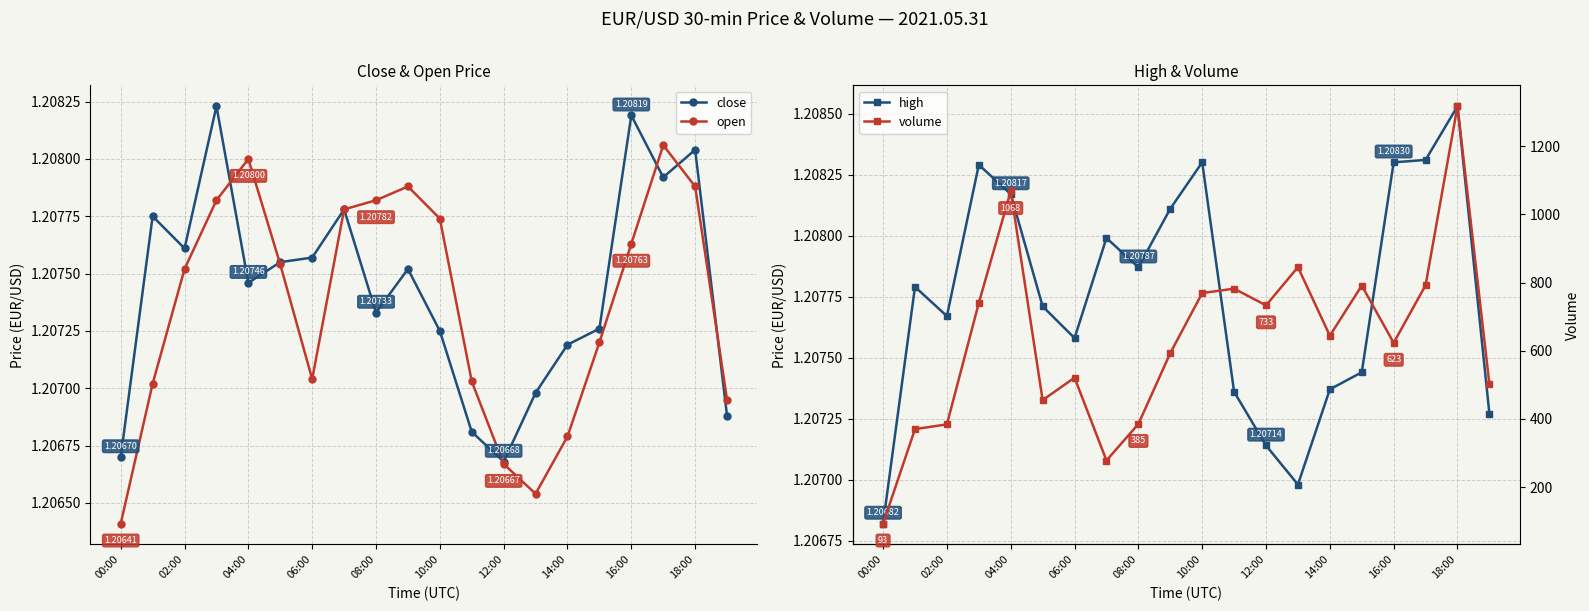

How many lines are shown in the chart?

4